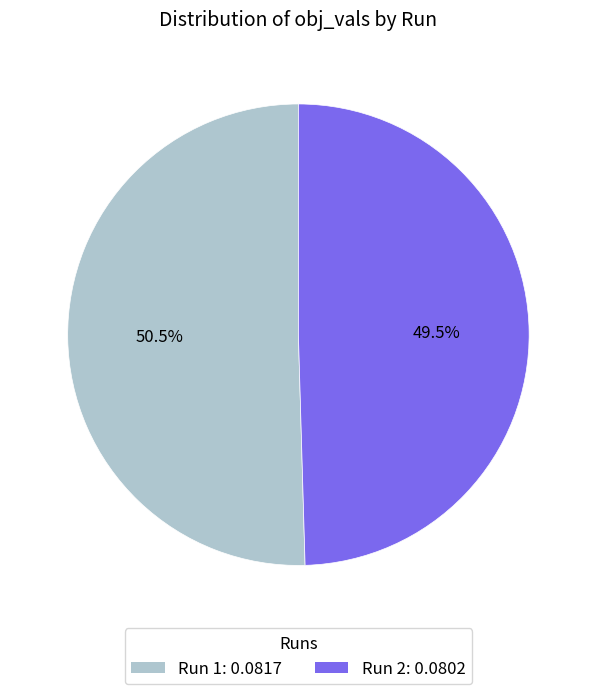

Is there any slice that represents more than half of the pie?

Yes